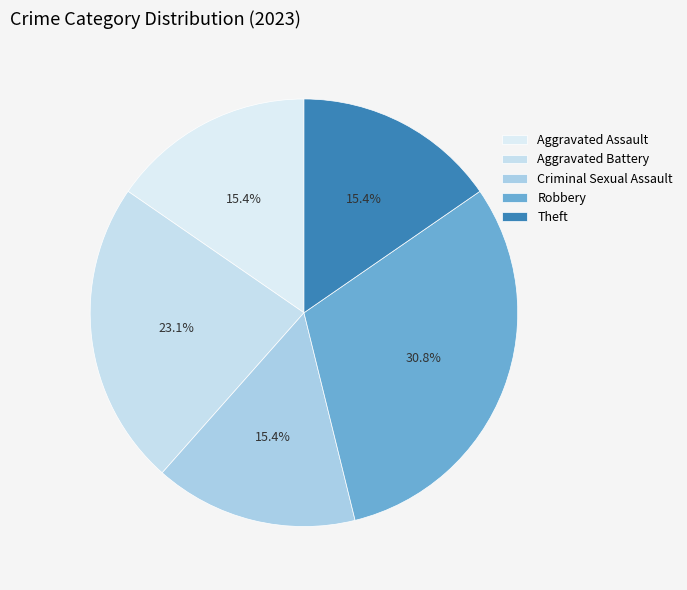

To the nearest percent, what portion does Criminal Sexual Assault represent?

15%